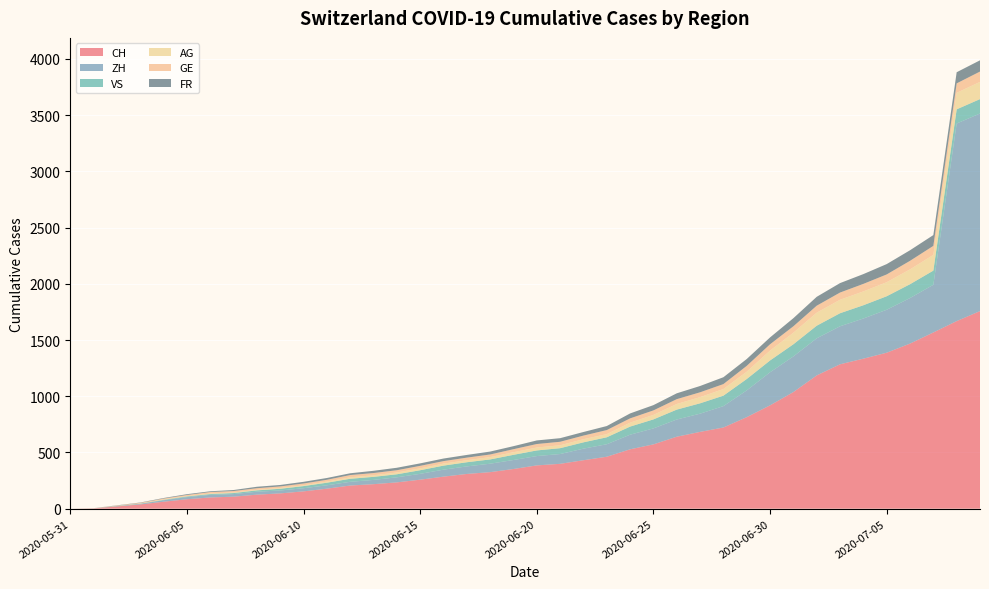

Reading left to right, list all the values displayed in this chart.

CH: 0	3	20	38	62	84	100	107	125	136	154	178	206	218	234	258	285	309	325	353	385	399	431	462	528	572	640	683	722	814	919	1037	1185	1284	1334	1387	1468	1567	1668	1757
ZH: 0	0	2	5	13	19	23	23	26	26	28	30	33	38	45	52	62	67	75	80	83	87	103	111	130	142	153	162	190	238	294	317	330	338	357	382	405	424	1757	1757
VS: 0	1	2	2	4	6	7	9	12	15	19	23	27	27	27	32	36	37	38	46	50	52	56	62	72	80	88	92	93	101	105	108	112	116	118	120	123	126	126	128
AG: 0	0	0	1	3	3	5	5	5	7	7	10	13	14	16	17	18	18	21	23	26	26	28	28	35	40	50	55	59	65	88	103	116	120	123	125	132	140	147	153
GE: 0	1	4	6	8	10	13	13	14	14	16	16	20	20	20	22	22	23	23	27	31	31	32	36	38	40	43	43	44	52	56	57	62	64	67	69	76	80	84	92
FR: 0	0	2	3	5	7	7	9	13	13	15	16	16	20	22	22	23	24	26	27	32	32	32	36	44	47	52	56	61	61	61	72	79	84	87	92	94	96	99	100